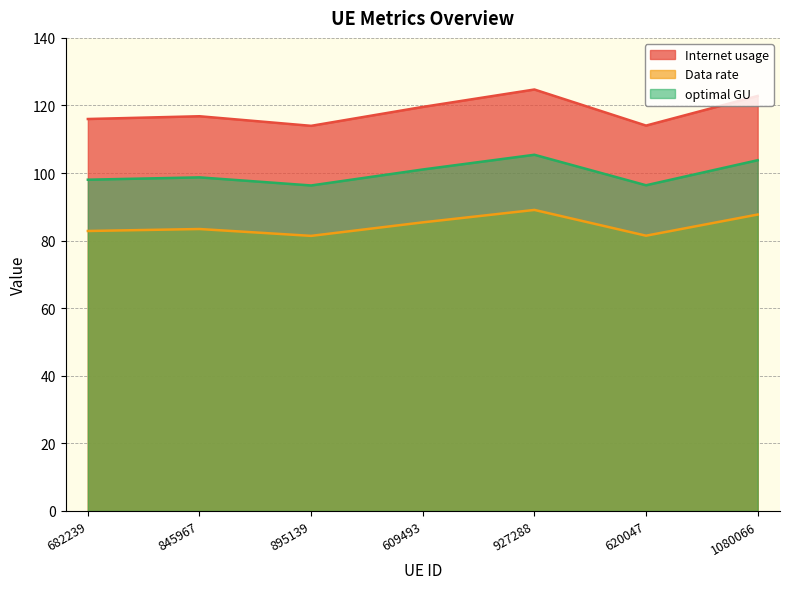

How many data points in optimal GU are less than 98?

2